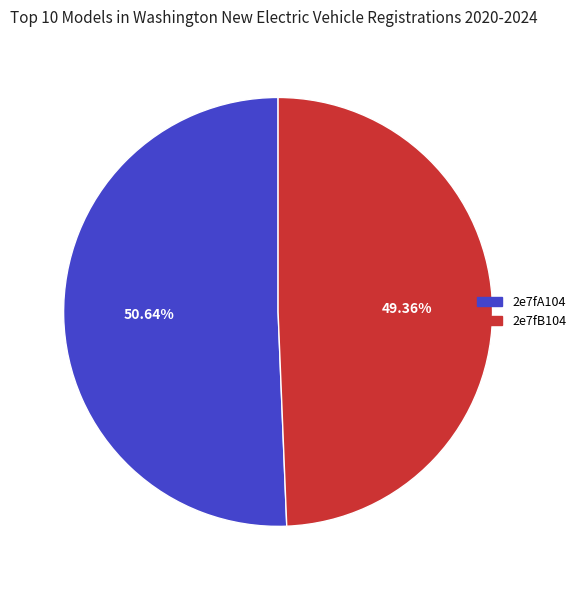

Is there any slice that represents more than half of the pie?

Yes